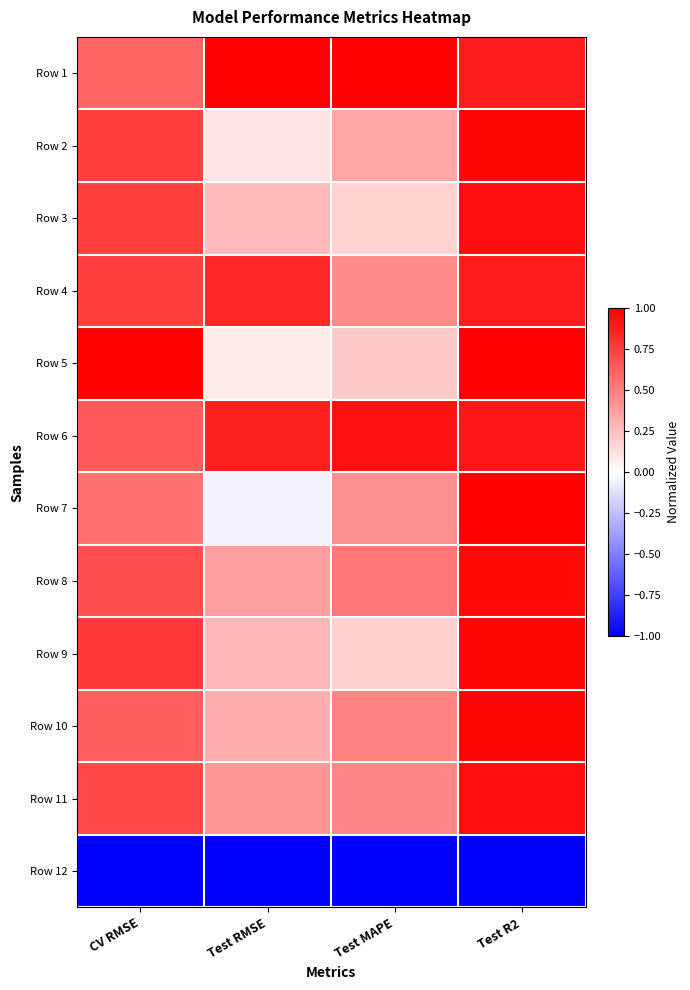

Reading right to left, transcribe all the data shown in this chart.

Row 1: Test R2=0.9	Test MAPE=1.0	Test RMSE=1.0	CV RMSE=0.6
Row 2: Test R2=1.0	Test MAPE=0.3	Test RMSE=0.1	CV RMSE=0.8
Row 3: Test R2=0.9	Test MAPE=0.2	Test RMSE=0.3	CV RMSE=0.8
Row 4: Test R2=0.9	Test MAPE=0.5	Test RMSE=0.8	CV RMSE=0.8
Row 5: Test R2=1.0	Test MAPE=0.2	Test RMSE=0.1	CV RMSE=1.0
Row 6: Test R2=0.9	Test MAPE=0.9	Test RMSE=0.9	CV RMSE=0.6
Row 7: Test R2=1.0	Test MAPE=0.4	Test RMSE=-0.0	CV RMSE=0.5
Row 8: Test R2=1.0	Test MAPE=0.5	Test RMSE=0.4	CV RMSE=0.7
Row 9: Test R2=1.0	Test MAPE=0.2	Test RMSE=0.3	CV RMSE=0.8
Row 10: Test R2=1.0	Test MAPE=0.5	Test RMSE=0.3	CV RMSE=0.6
Row 11: Test R2=0.9	Test MAPE=0.5	Test RMSE=0.4	CV RMSE=0.7
Row 12: Test R2=-1.0	Test MAPE=-1.0	Test RMSE=-1.0	CV RMSE=-1.0